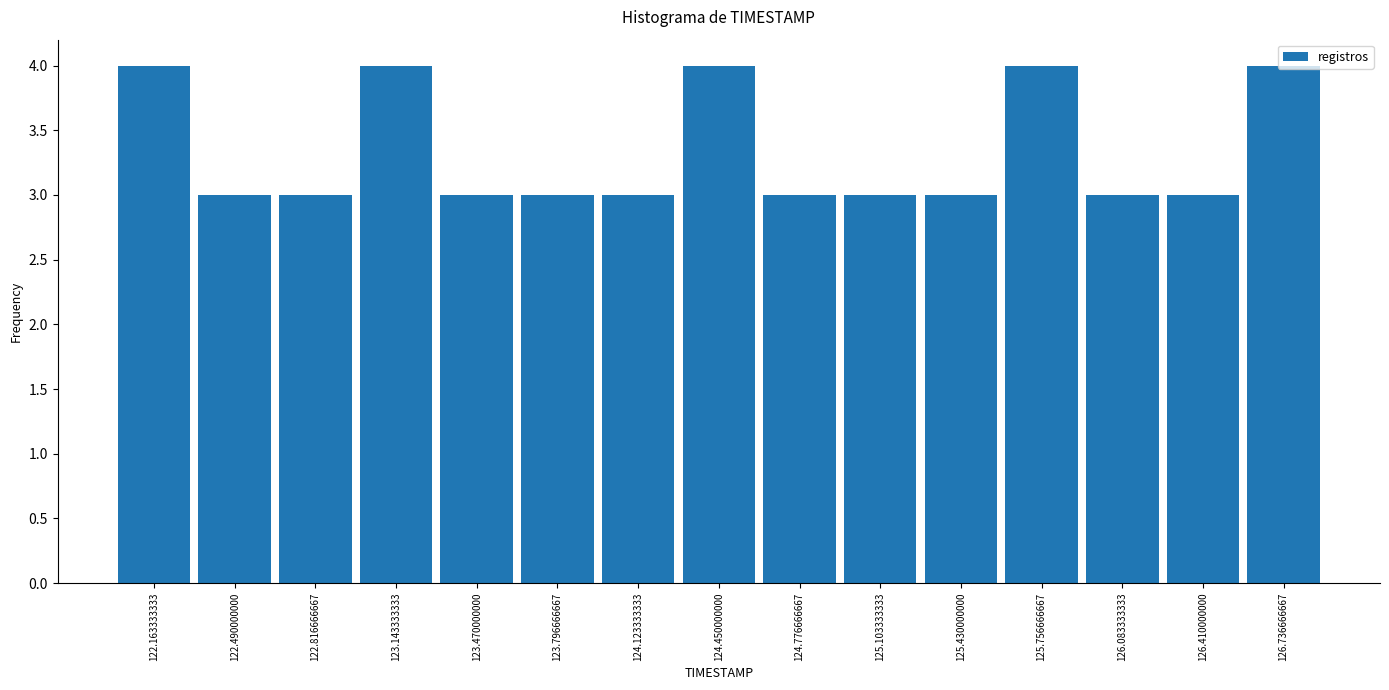

How tall is the bar that spans 125.25 to 125.60 on the x-axis? Neither the bar edges nor the heights are printed on the chart, so give them approximately, as read against the axes.

3